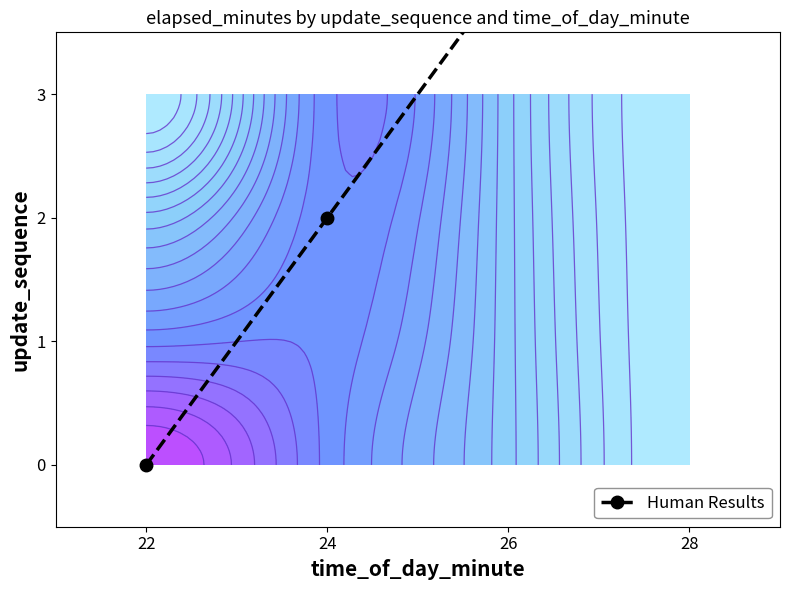

True or false: the data shows 6 at 28.

True